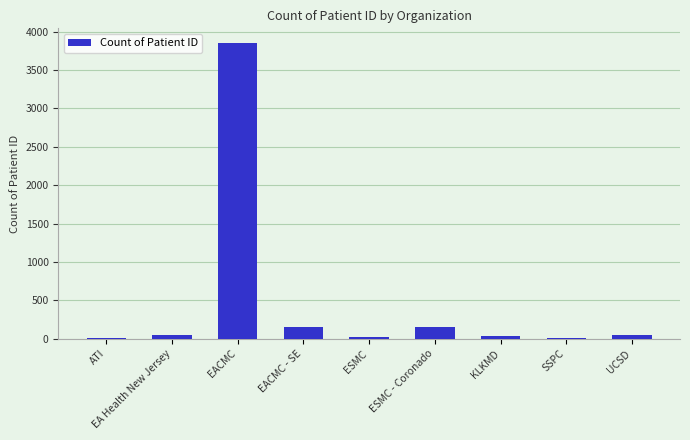

The chart shows a value of 44 at UCSD. True or false?

True